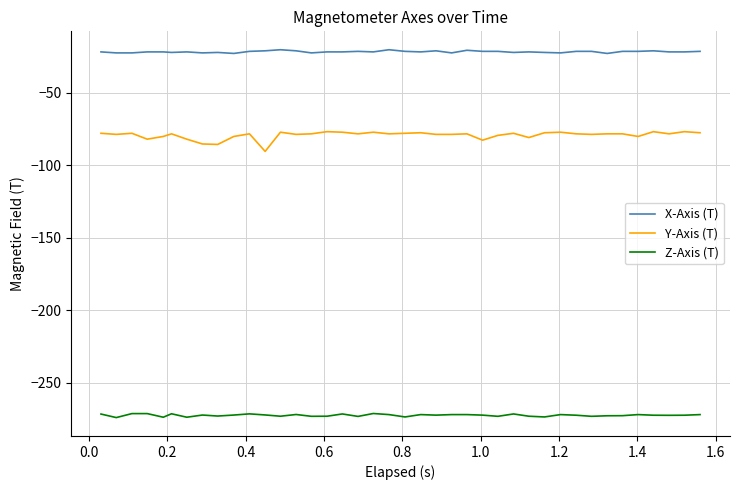

What is the difference between the maximum and minimum values in the Y-Axis (T) series?

13.6